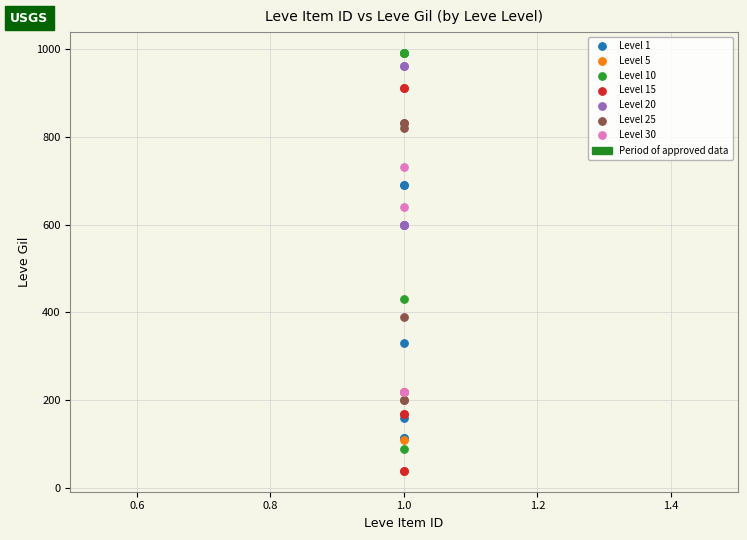

Which series contains the lowest Y value?

Level 15